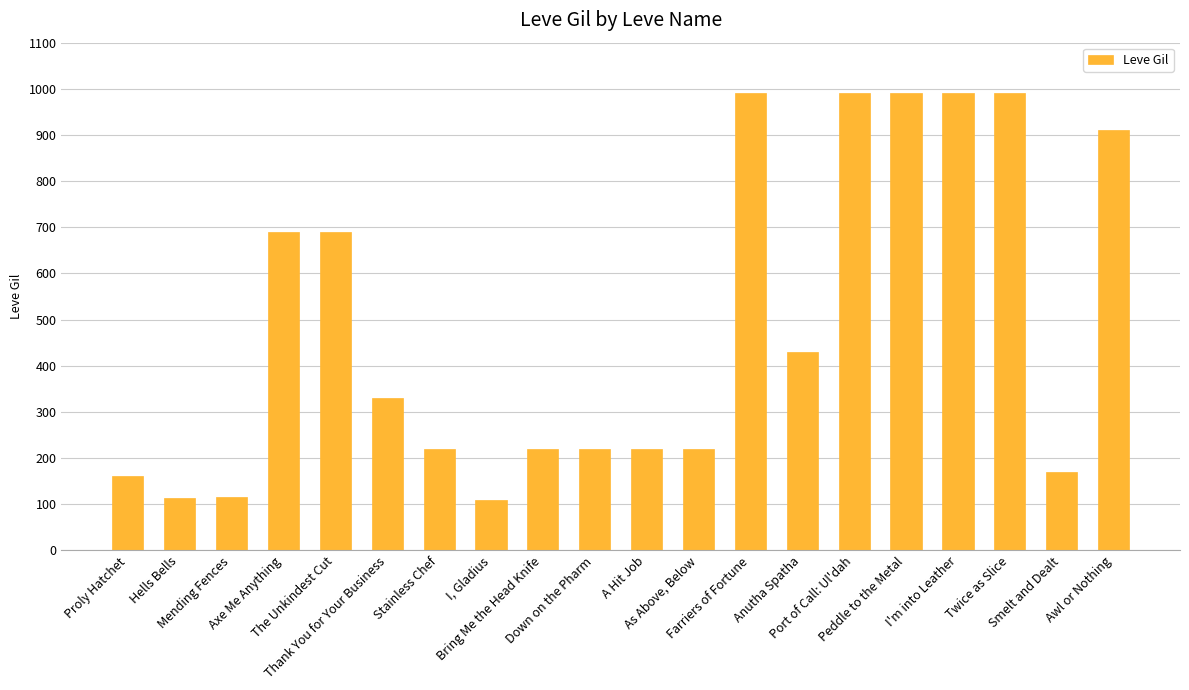

What is the value of the 3rd bar from the left?

115